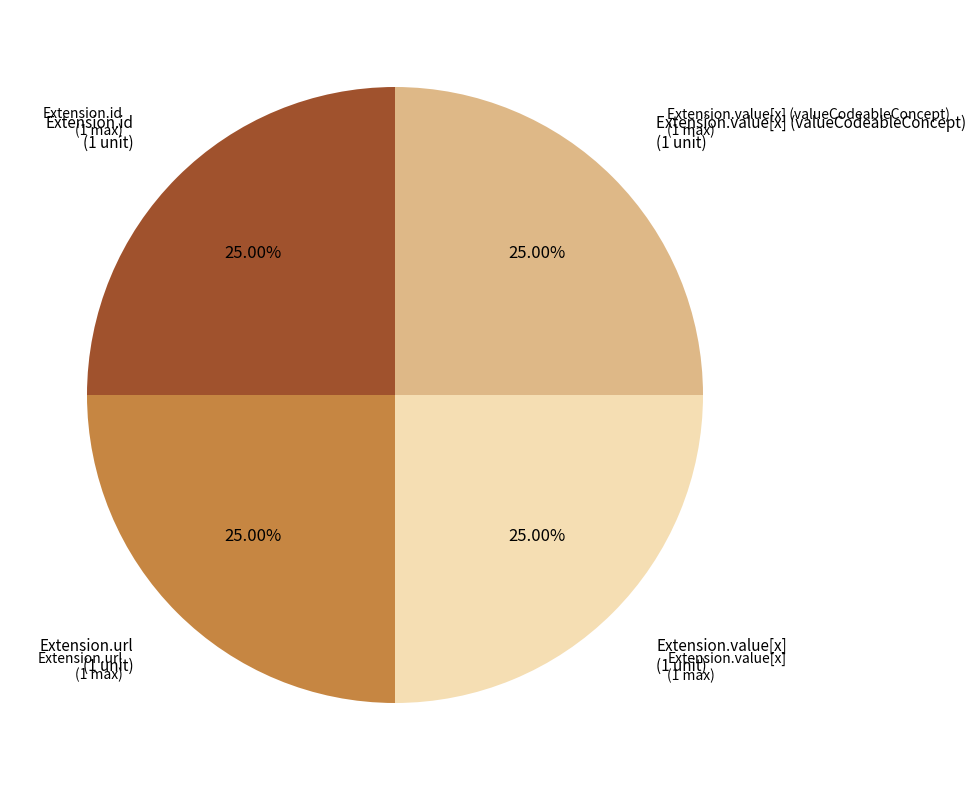

Does any single category account for the majority?

No